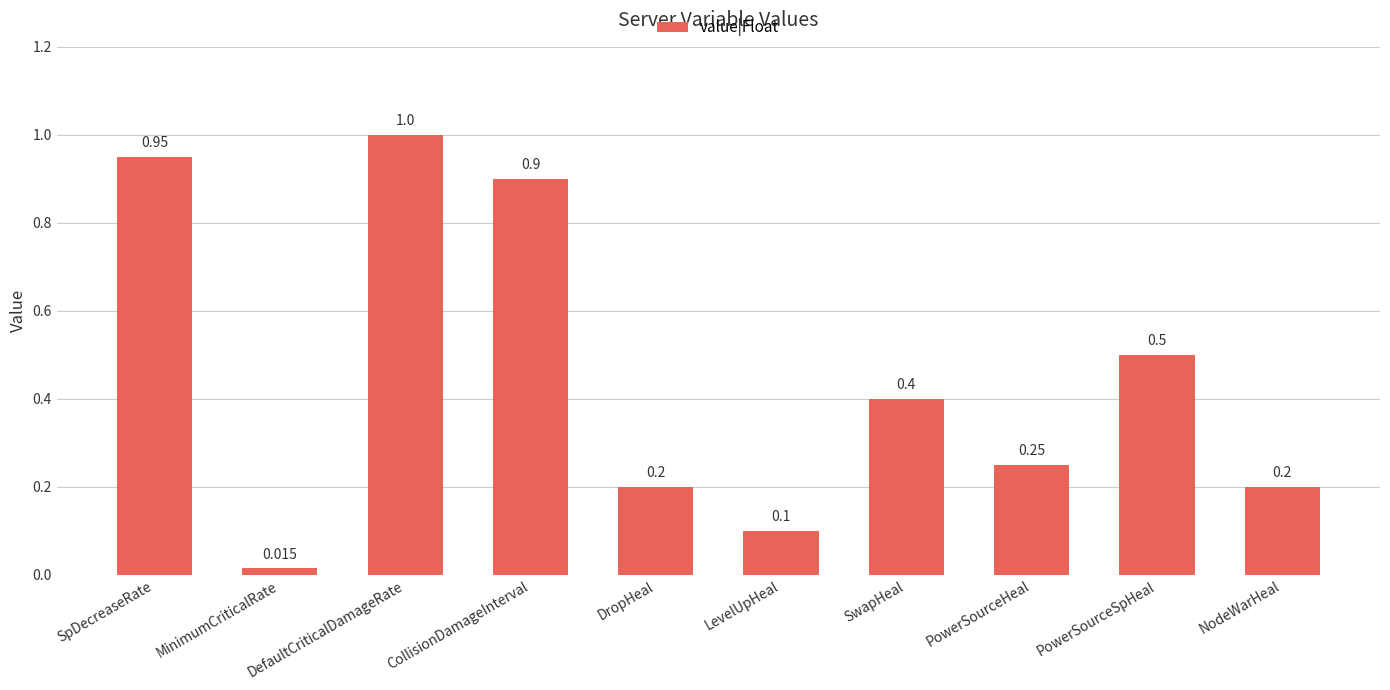

What is the maximum value shown in the chart?

1.0